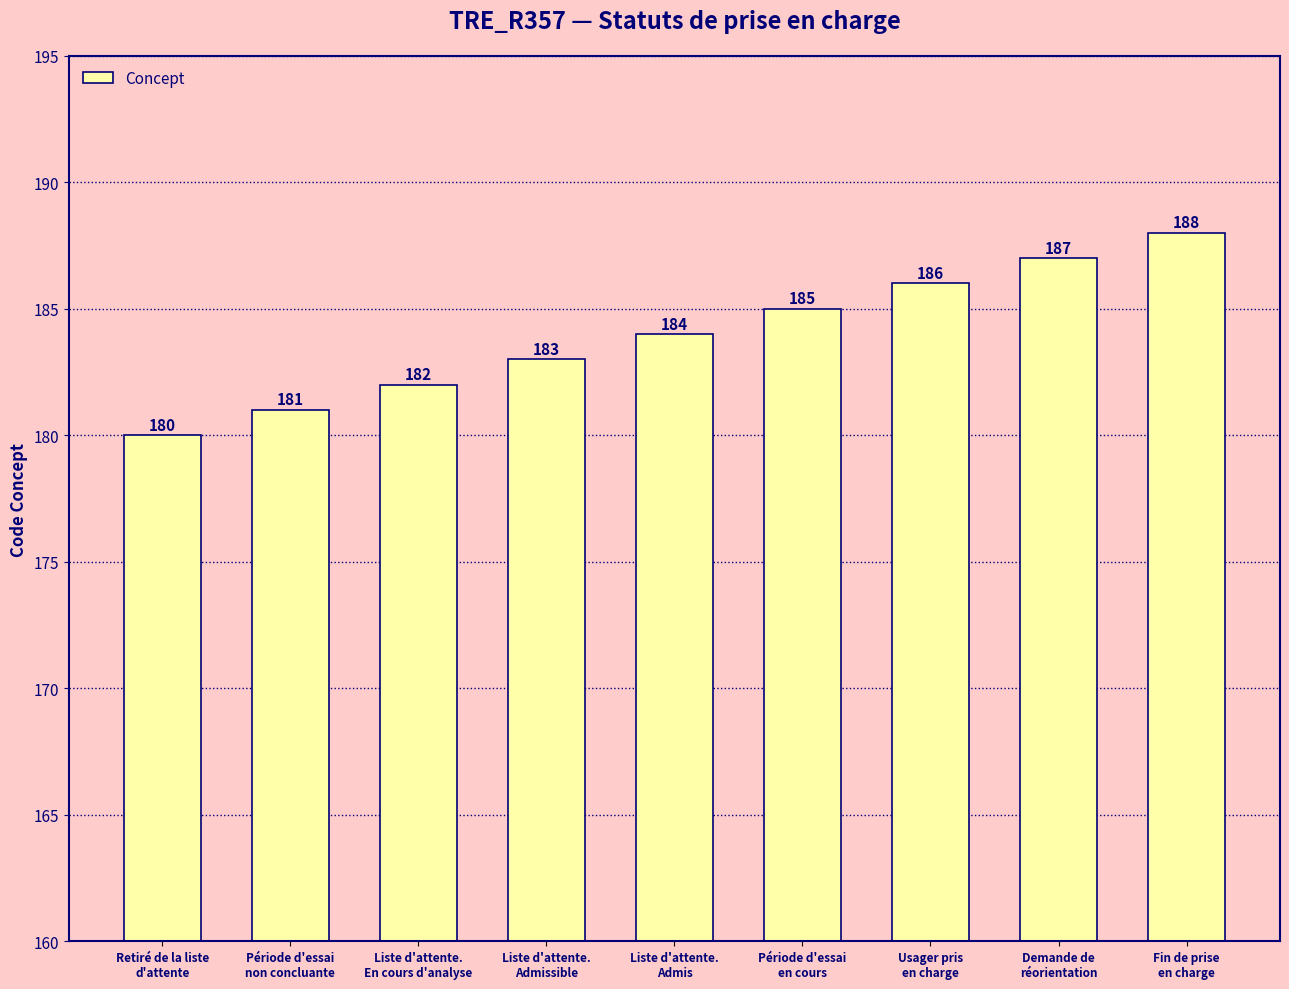

List the labels in order of value, smallest first.

Retiré de la liste
d'attente, Période d'essai
non concluante, Liste d'attente.
En cours d'analyse, Liste d'attente.
Admissible, Liste d'attente.
Admis, Période d'essai
en cours, Usager pris
en charge, Demande de
réorientation, Fin de prise
en charge